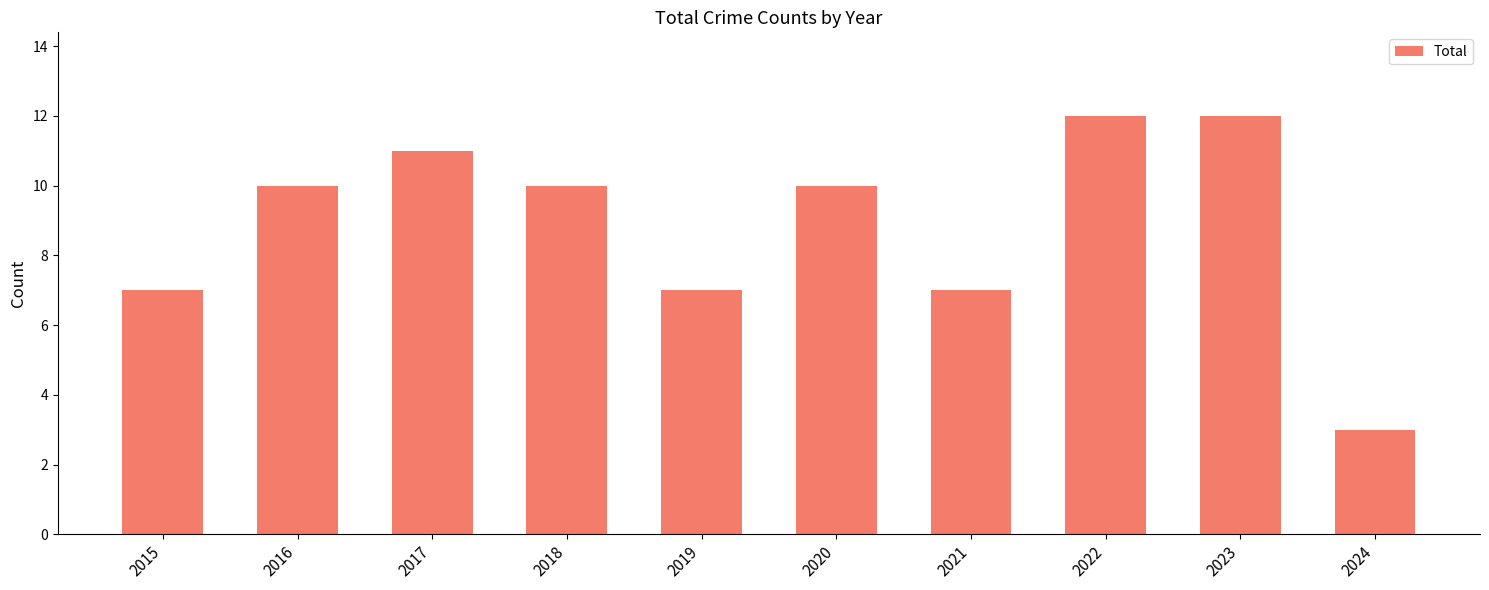

What is the difference between the maximum and minimum values?

9